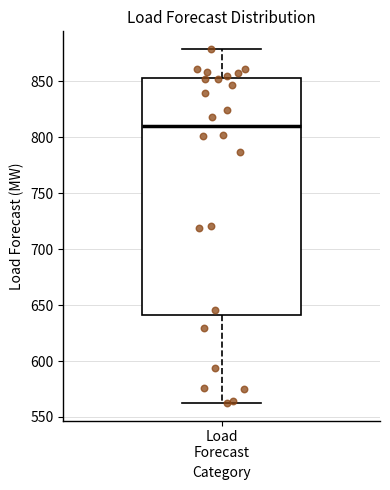

Transcribe this box plot: give where the median line is, the range the box spans, and where the two whiskers end, as read against the y-axis. The values are not printed on the chart, so give them approximately, as read against the axis.

median 810, box 640 to 855, whiskers 565 to 880